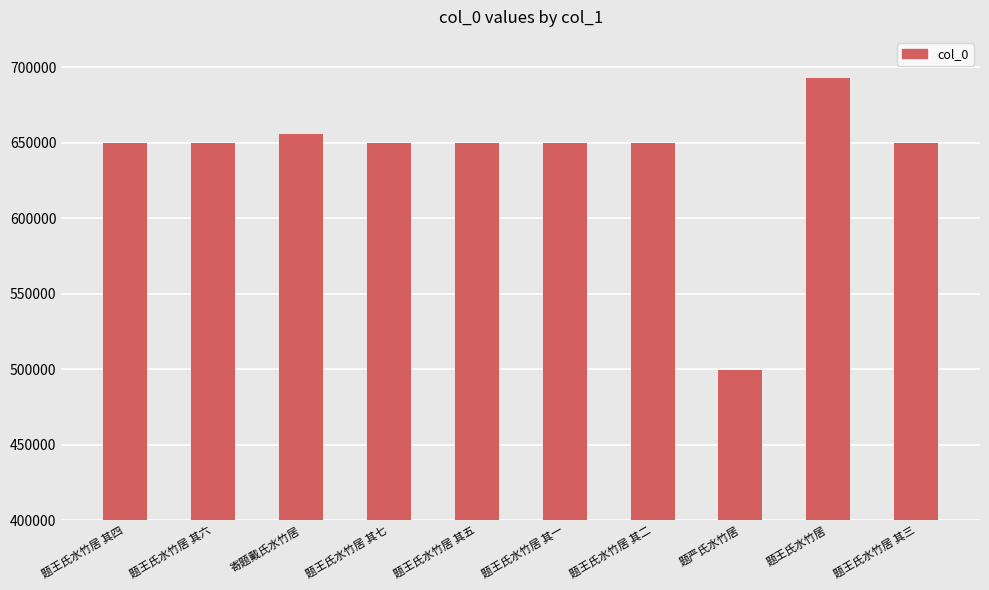

What is the smallest value displayed?

499791